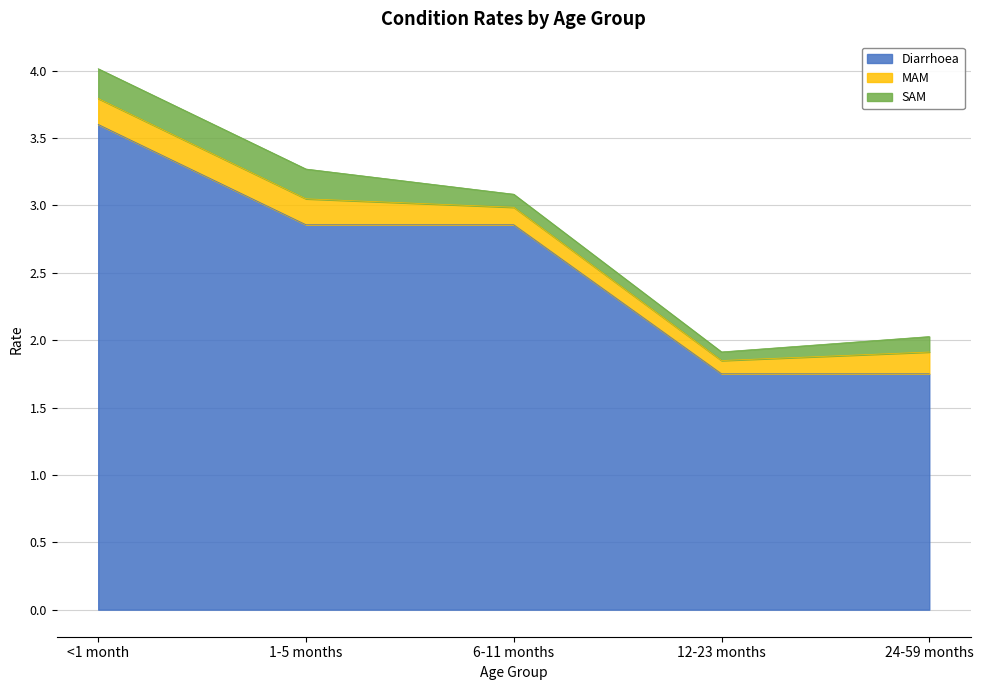

Where is Diarrhoea nearest to the value 2?

12-23 months